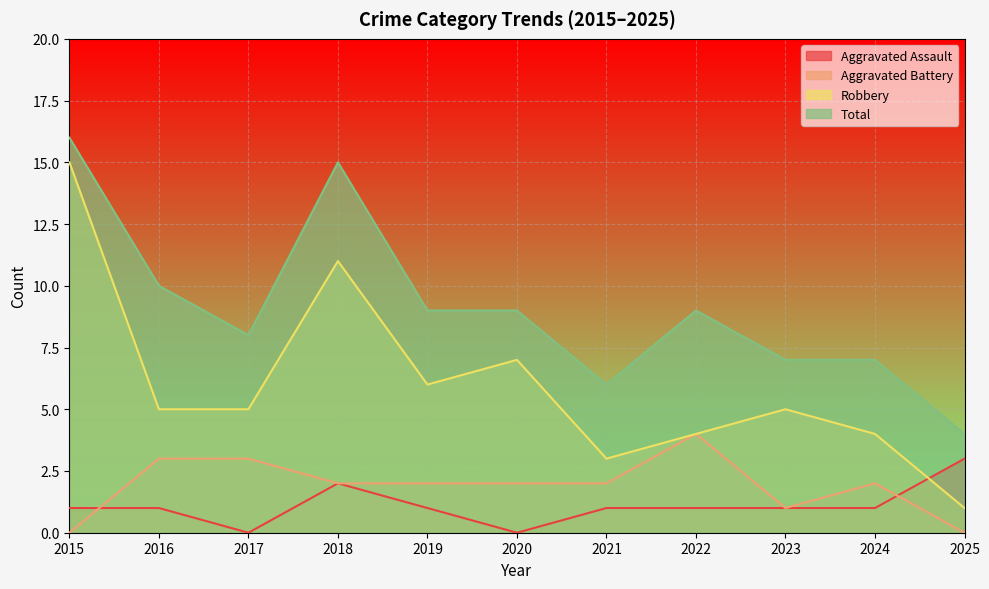

Reading left to right, what are all the values shown in this chart?

Aggravated Assault: 2015=1	2016=1	2017=0	2018=2	2019=1	2020=0	2021=1	2022=1	2023=1	2024=1	2025=3
Aggravated Battery: 2015=0	2016=3	2017=3	2018=2	2019=2	2020=2	2021=2	2022=4	2023=1	2024=2	2025=0
Robbery: 2015=15	2016=5	2017=5	2018=11	2019=6	2020=7	2021=3	2022=4	2023=5	2024=4	2025=1
Total: 2015=16	2016=10	2017=8	2018=15	2019=9	2020=9	2021=6	2022=9	2023=7	2024=7	2025=4